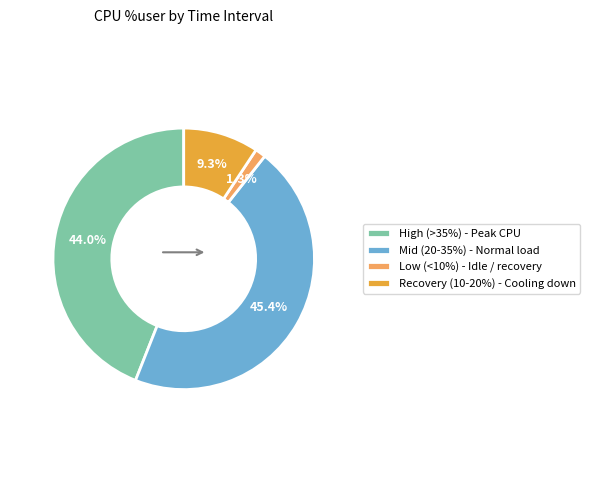

What percentage is NOT represented by Low (<10%) - Idle / recovery?

98.7%